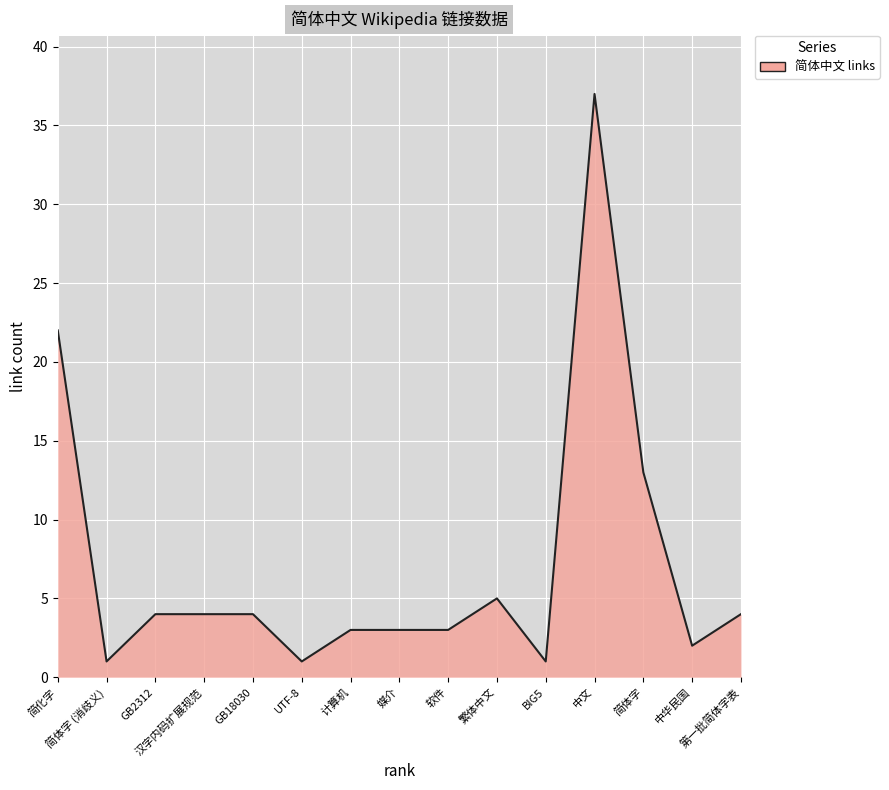

What is the maximum value shown in the chart?

37